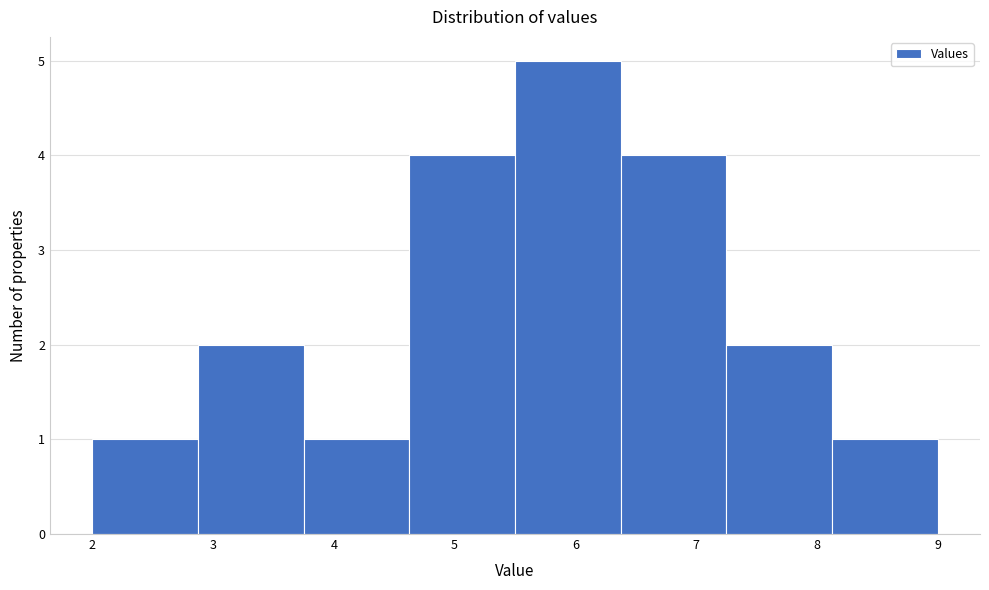

Reading left to right, list every bar in this chart as the range it spans on the x-axis followed by its height. Neither the bar edges nor the heights are printed on the chart, so give them approximately, as read against the axes.

2.0 to 2.9: 1
2.9 to 3.8: 2
3.8 to 4.6: 1
4.6 to 5.5: 4
5.5 to 6.4: 5
6.4 to 7.3: 4
7.3 to 8.1: 2
8.1 to 9.0: 1